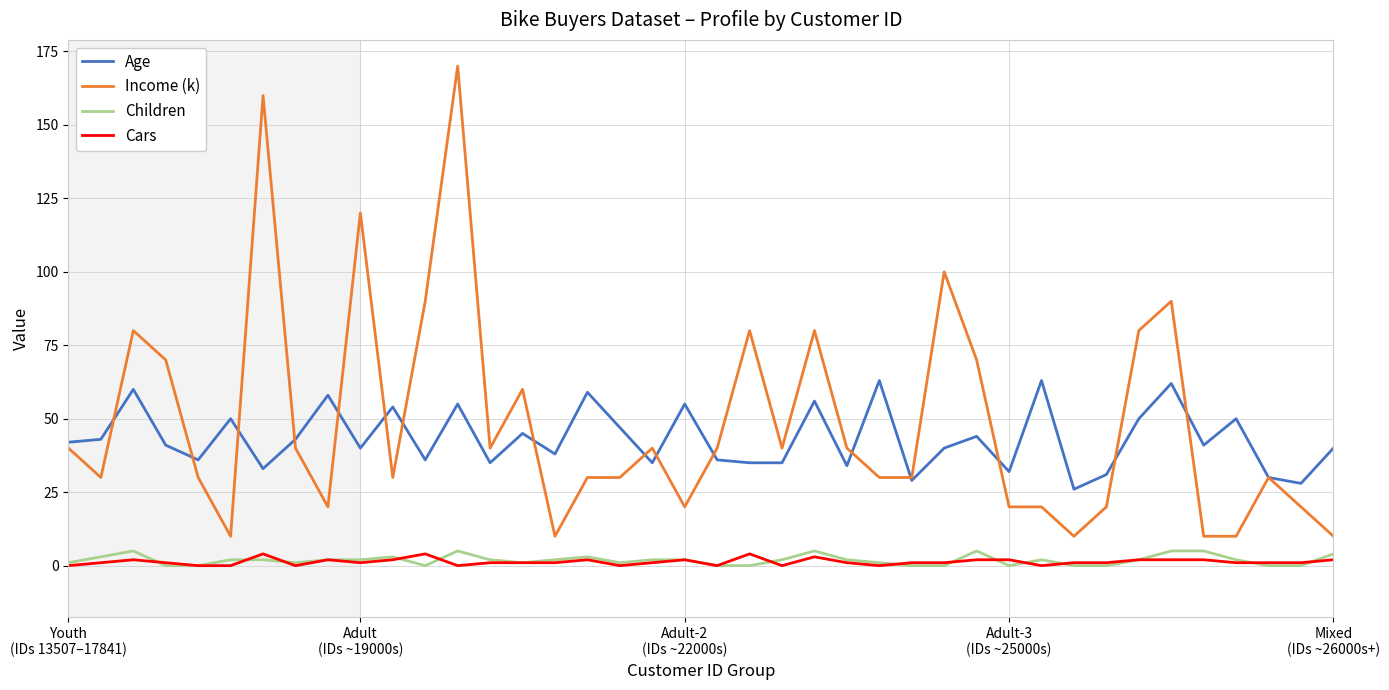

Which series has the widest spread of values?

Income (k)